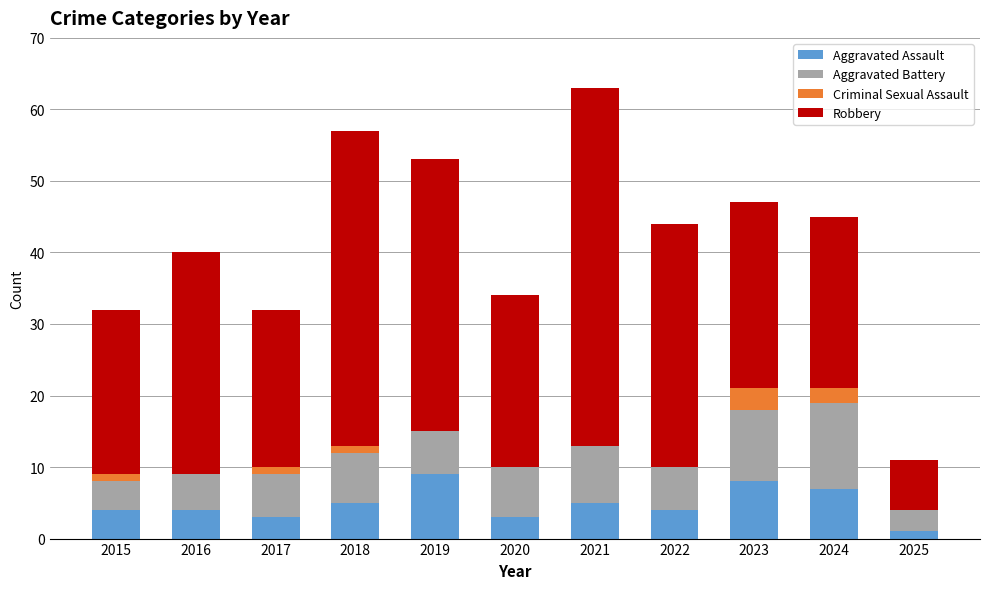

The Aggravated Assault series shows 1 at 2025. True or false?

True